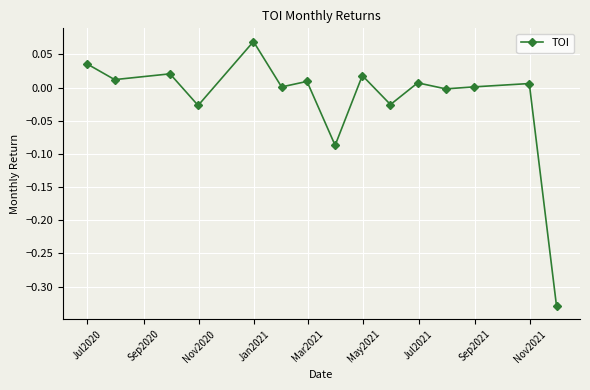

How many data points does each series have?

15